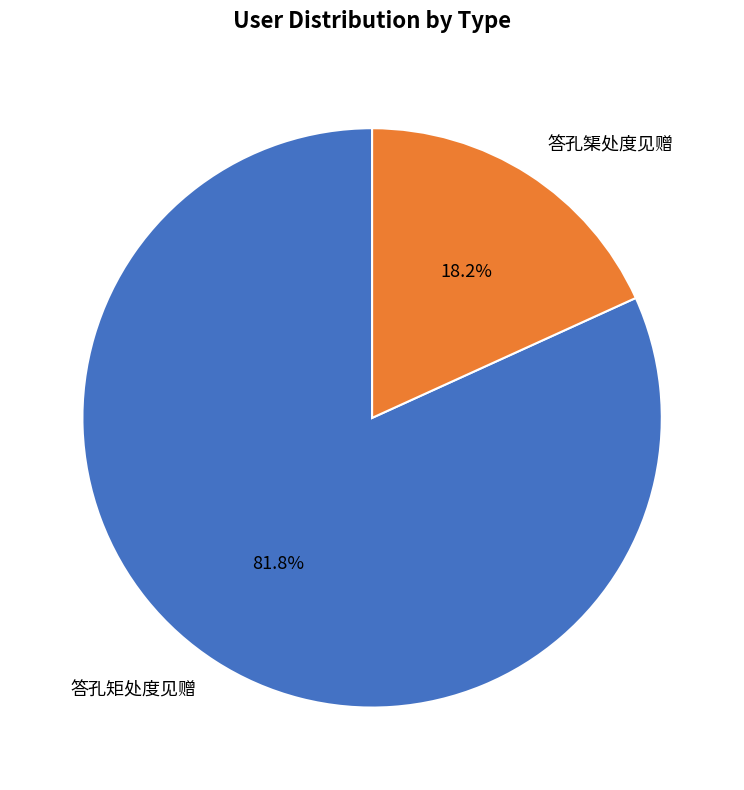

Rank the categories by value from highest to lowest.

答孔矩处度见赠, 答孔榘处度见赠